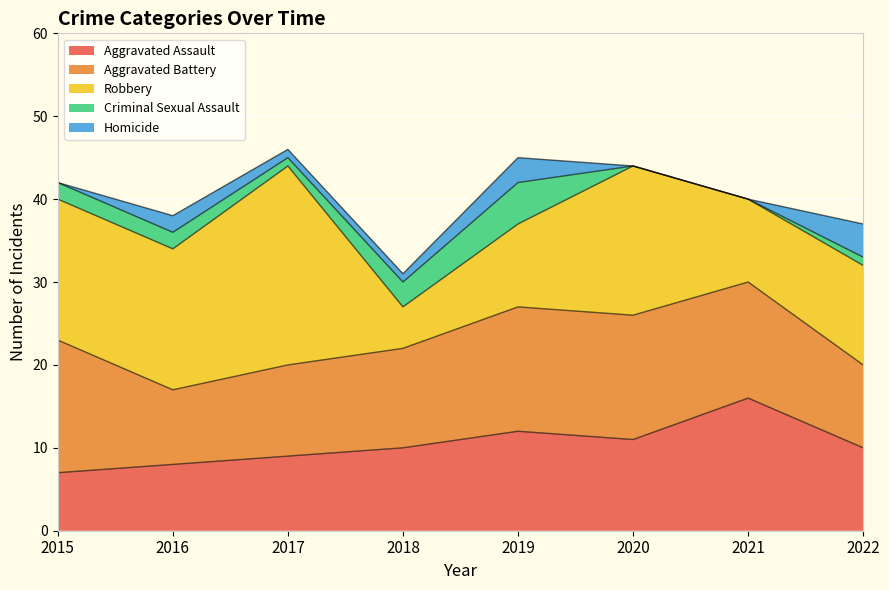

Does the chart display data point markers on the line(s)?

No